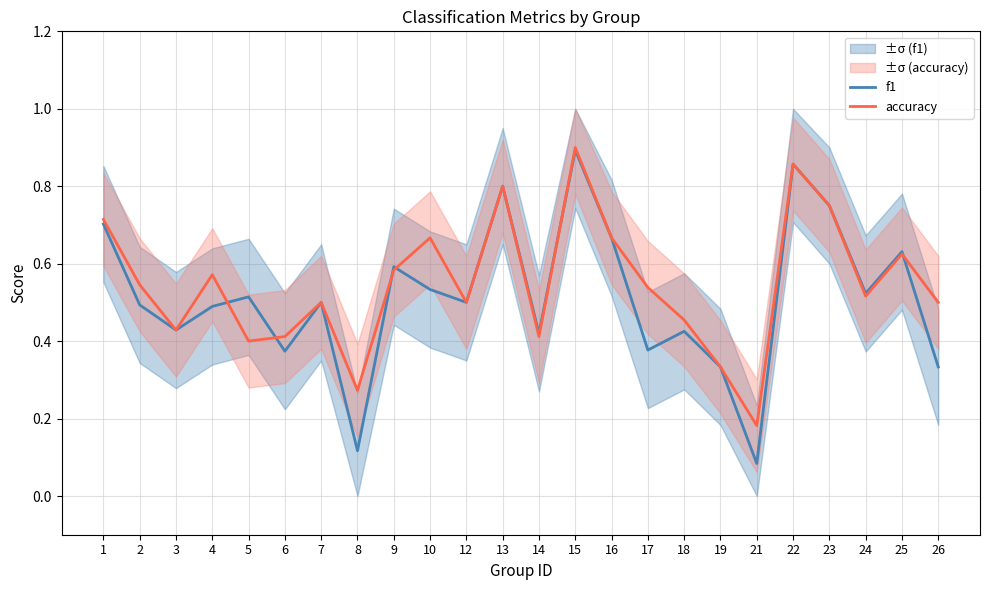

At which category does f1 reach its first local peak?

5